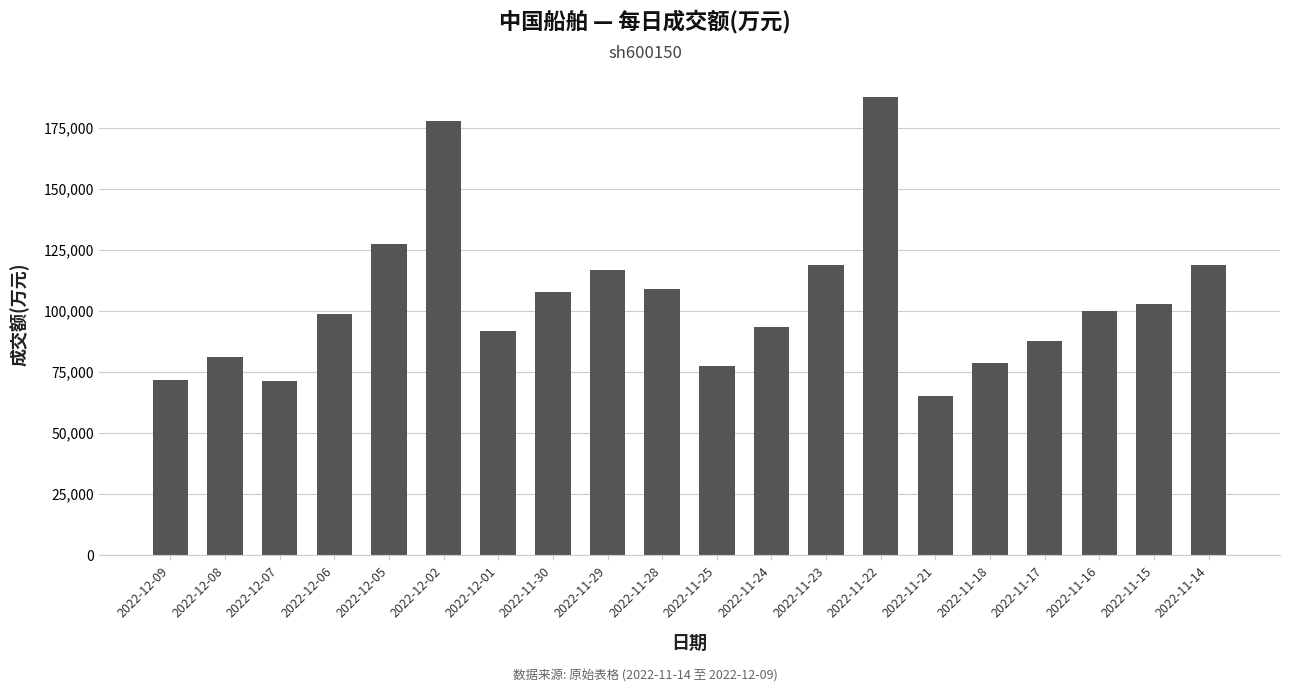

Which label corresponds to the smallest value in the chart?

2022-11-21